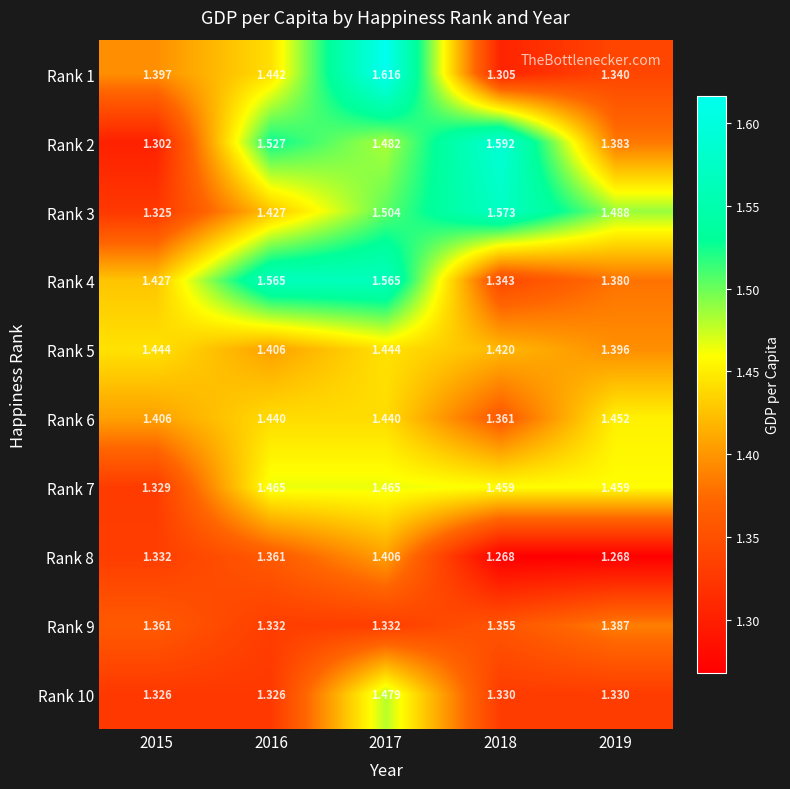

Is the value of Rank 3 at 2017 greater than the value of Rank 10 at 2017?

Yes